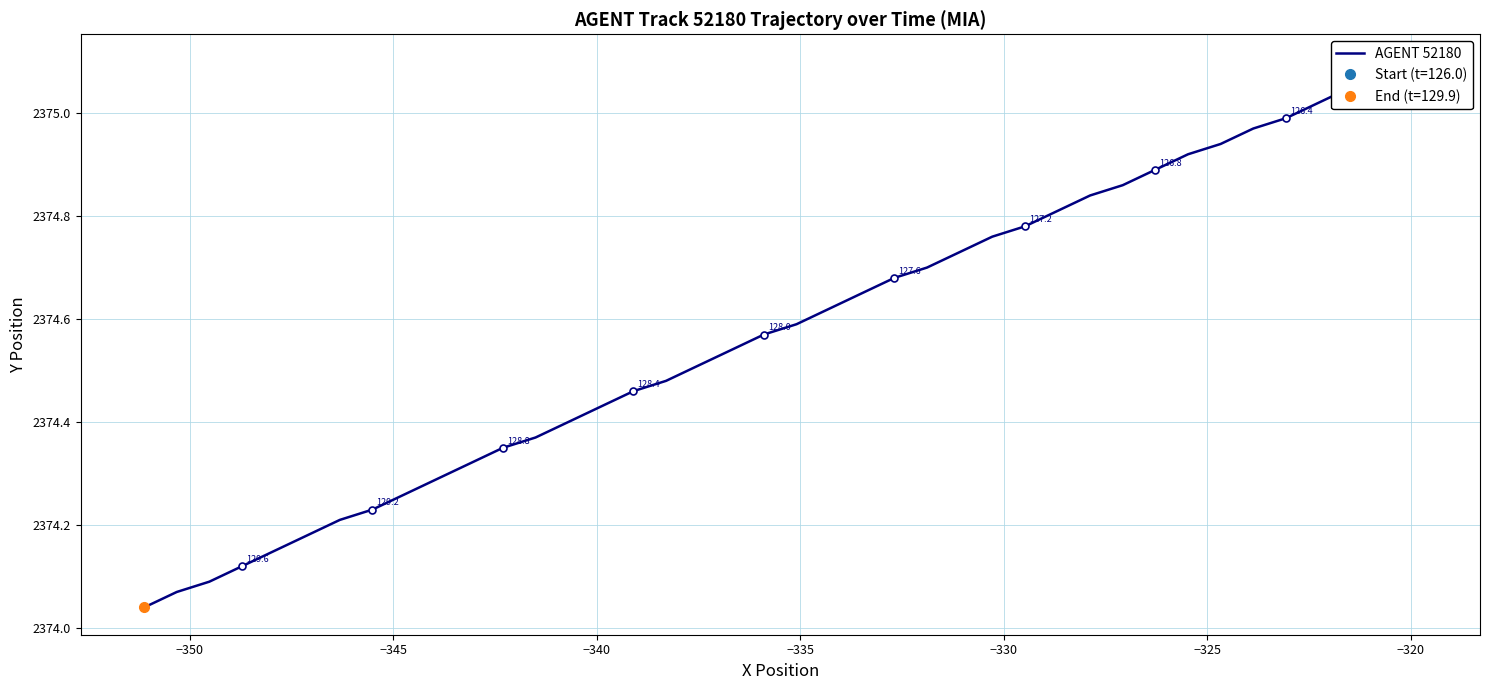

Count the number of categories in the chart.

40